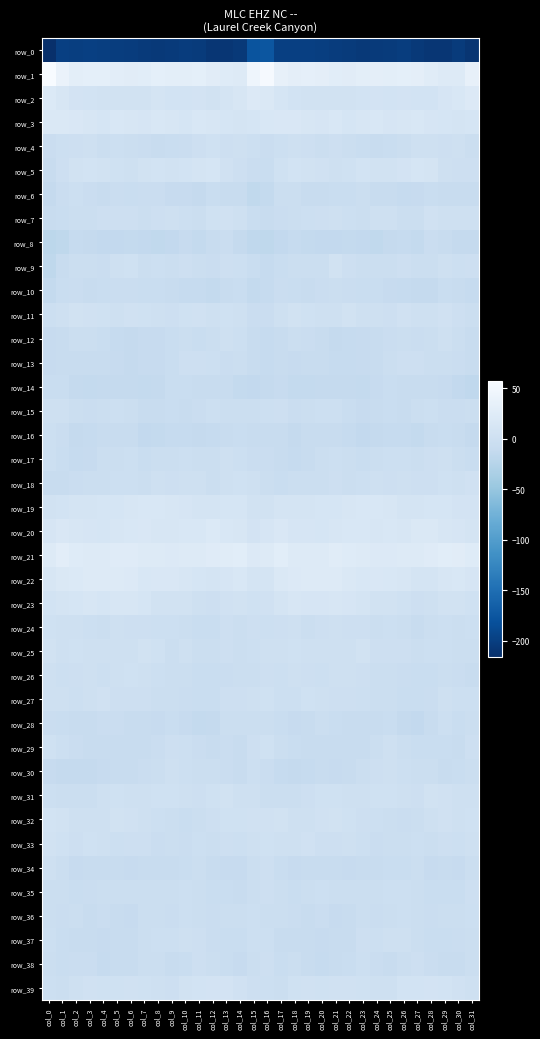

Rank the series at col_6 from highest to lowest value.

row_1, row_21, row_22, row_20, row_23, row_19, row_3, row_2, row_32, row_11, row_39, row_9, row_26, row_5, row_31, row_25, row_33, row_27, row_7, row_24, row_17, row_18, row_4, row_15, row_35, row_10, row_6, row_38, row_28, row_29, row_16, row_30, row_37, row_34, row_36, row_13, row_12, row_14, row_8, row_0